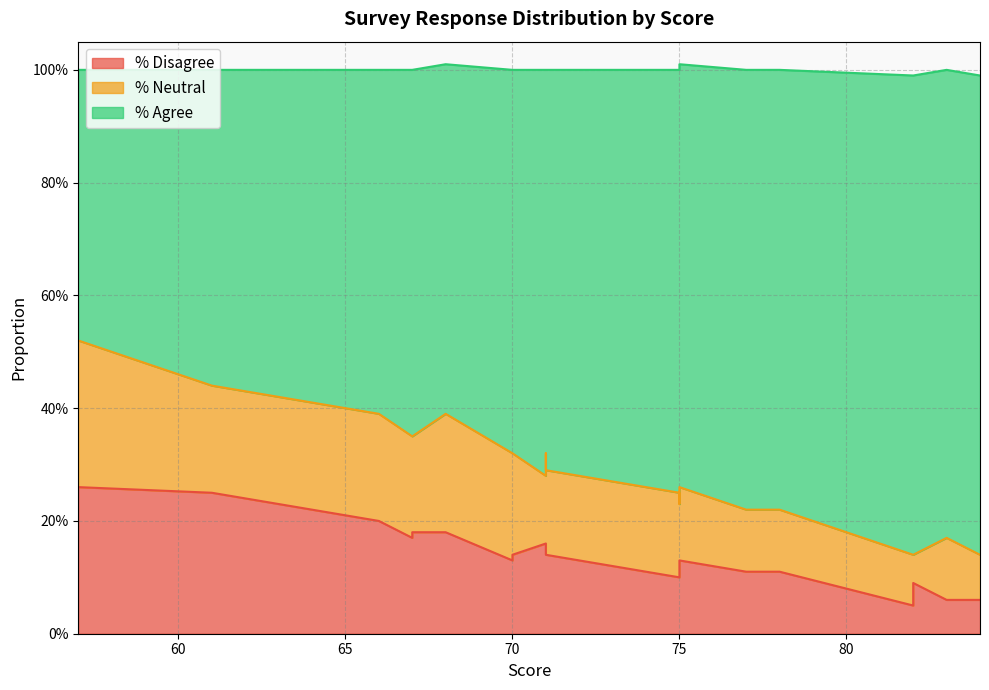

Rank the series at 68 from lowest to highest value.

% Disagree, % Neutral, % Agree